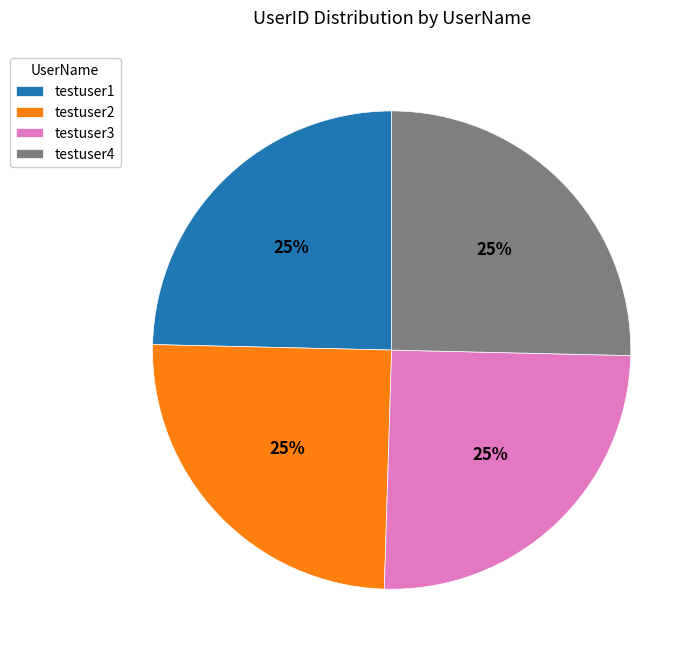

Approximately how many times larger is the value at testuser2 compared to testuser1?

1.0